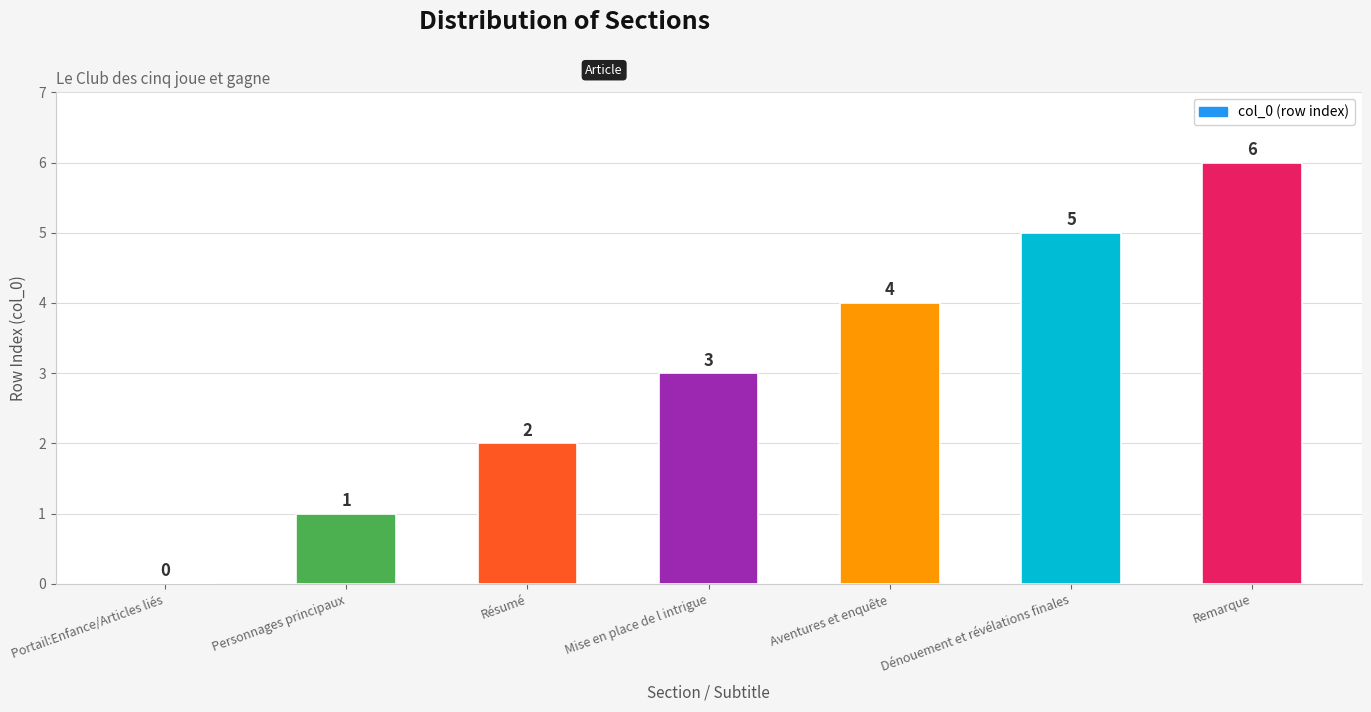

What is the approximate value at Dénouement et révélations finales?

5